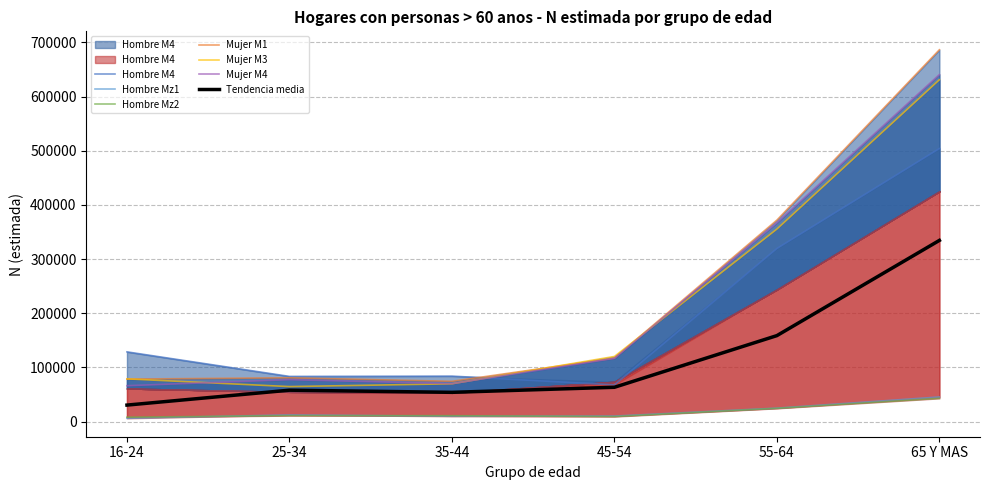

Reading right to left, what are all the values shown in this chart?

Hombre M4: 65 Y MAS=504157	55-64=319669	45-54=67971	35-44=84088	25-34=83533	16-24=128845
Hombre Mz1: 65 Y MAS=45589	55-64=24975	45-54=10323	35-44=9998	25-34=12423	16-24=6240
Hombre Mz2: 65 Y MAS=43028	55-64=24588	45-54=9414	35-44=11019	25-34=11127	16-24=8275
Mujer M1: 65 Y MAS=686431	55-64=372018	45-54=117330	35-44=74479	25-34=80960	16-24=78615
Mujer M3: 65 Y MAS=631067	55-64=355523	45-54=120384	35-44=69915	25-34=64730	16-24=78972
Mujer M4: 65 Y MAS=640585	55-64=367099	45-54=116836	35-44=70164	25-34=77476	16-24=66405